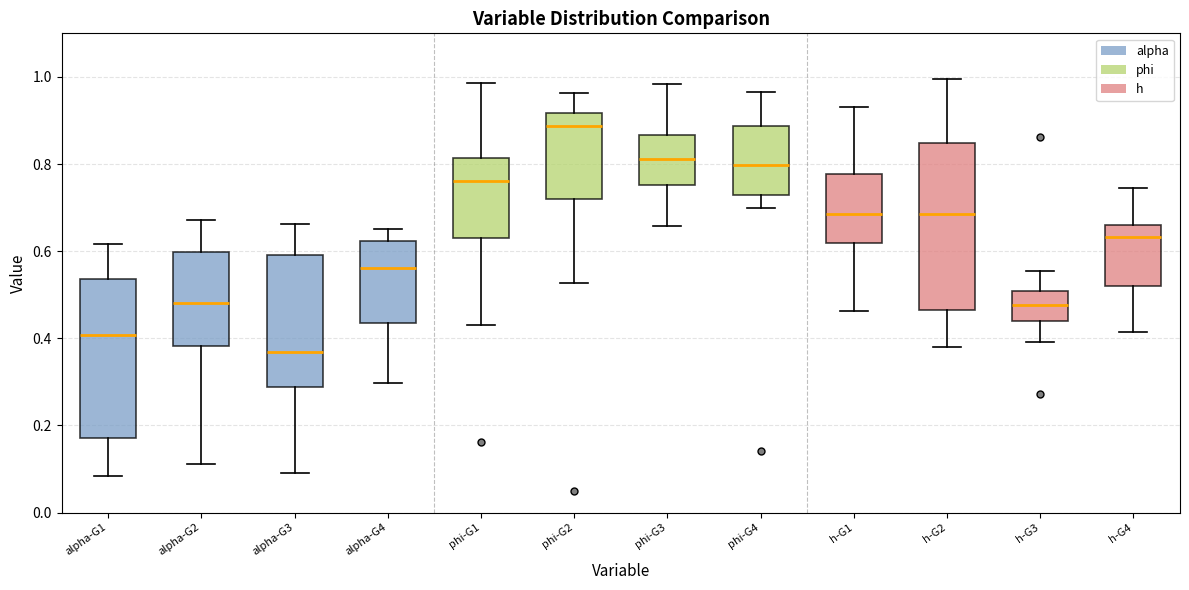

Reading left to right, transcribe this box plot: for each box, give where its median line is, the range the box spans, and where its two whiskers end, as read against the y-axis. The values are not printed on the chart, so give them approximately, as read against the axis.

alpha-G1: median 0.40, box 0.18 to 0.54, whiskers 0.08 to 0.62
alpha-G2: median 0.48, box 0.38 to 0.60, whiskers 0.12 to 0.68
alpha-G3: median 0.36, box 0.28 to 0.60, whiskers 0.10 to 0.66
alpha-G4: median 0.56, box 0.44 to 0.62, whiskers 0.30 to 0.66
phi-G1: median 0.76, box 0.62 to 0.82, whiskers 0.44 to 0.98
phi-G2: median 0.88, box 0.72 to 0.92, whiskers 0.52 to 0.96
phi-G3: median 0.82, box 0.76 to 0.86, whiskers 0.66 to 0.98
phi-G4: median 0.80, box 0.72 to 0.88, whiskers 0.70 to 0.96
h-G1: median 0.68, box 0.62 to 0.78, whiskers 0.46 to 0.94
h-G2: median 0.68, box 0.46 to 0.84, whiskers 0.38 to 1.00
h-G3: median 0.48, box 0.44 to 0.50, whiskers 0.40 to 0.56
h-G4: median 0.64, box 0.52 to 0.66, whiskers 0.42 to 0.74